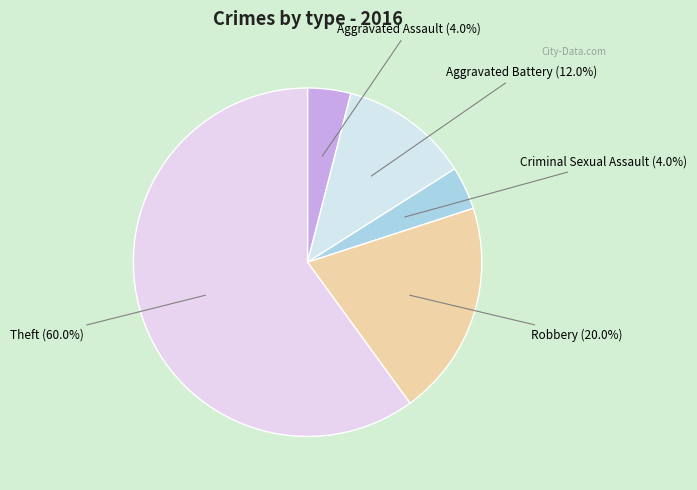

To the nearest percent, what portion does Criminal Sexual Assault represent?

4%